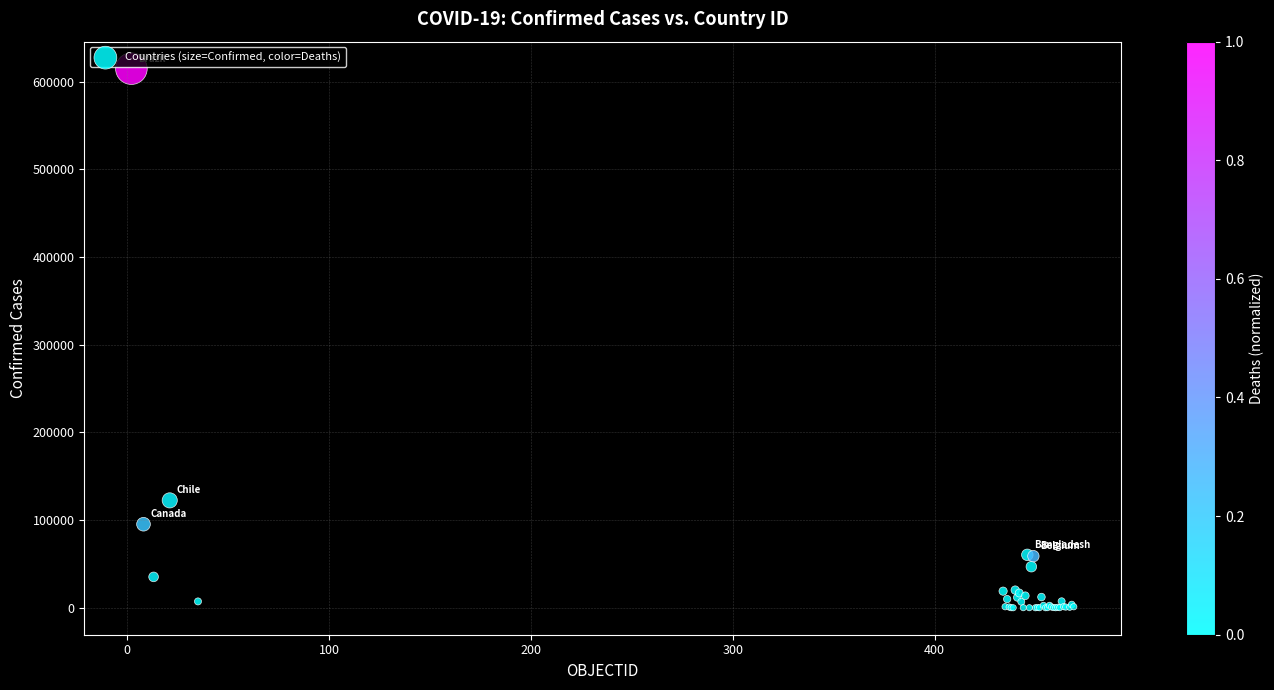

What Y value in the scatter plot is closest to 307479?

122499